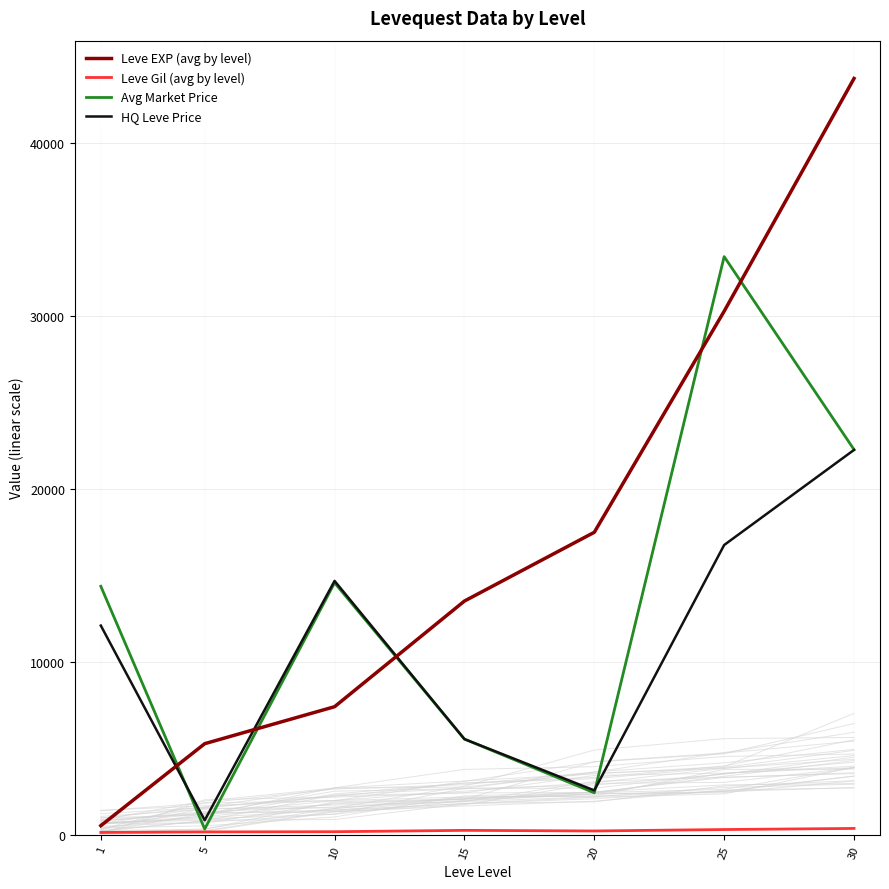

At how many categories does at least one series exceed 24567?

2